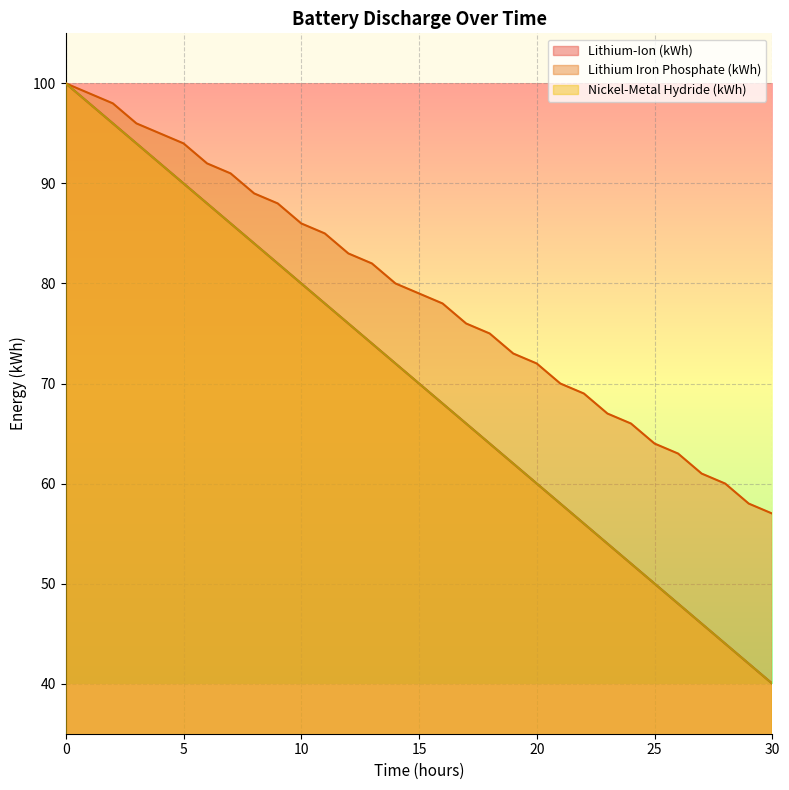

Rank the series at 2 from highest to lowest value.

Lithium Iron Phosphate (kWh), Lithium-Ion (kWh), Nickel-Metal Hydride (kWh)